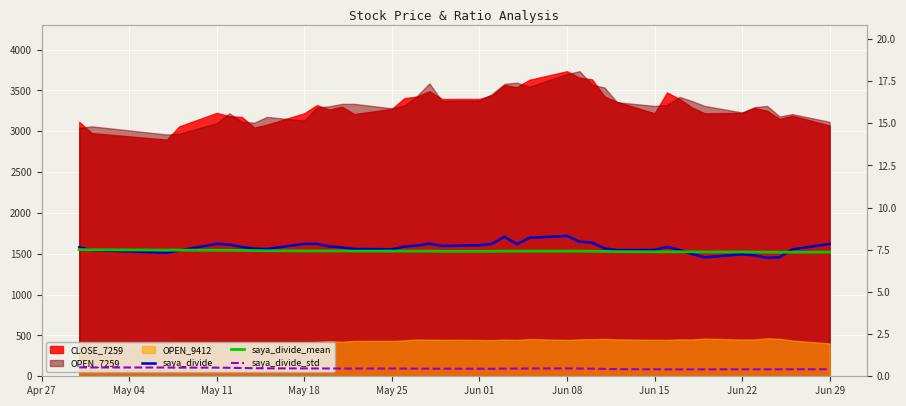

In saya_divide_mean, how many points are lower than both neighbors (excluding endpoints)?

1